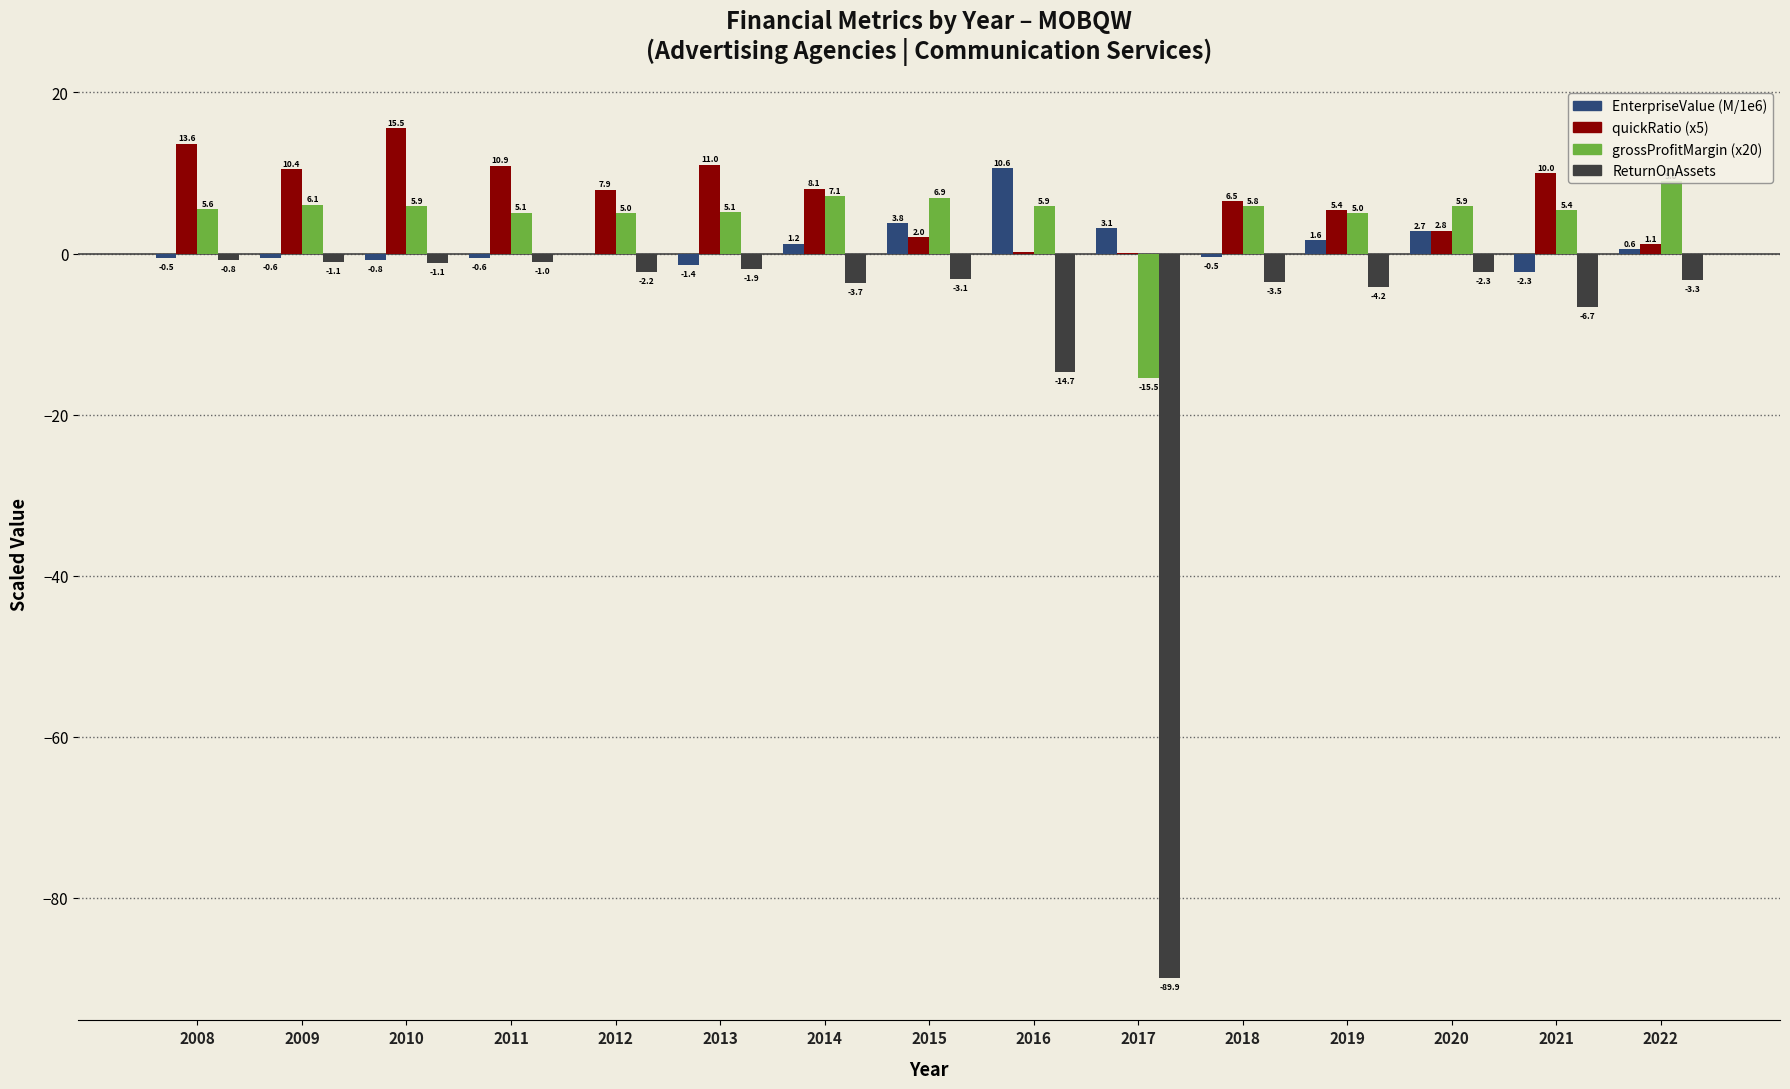

At which category is the sum across all series the highest?

2010